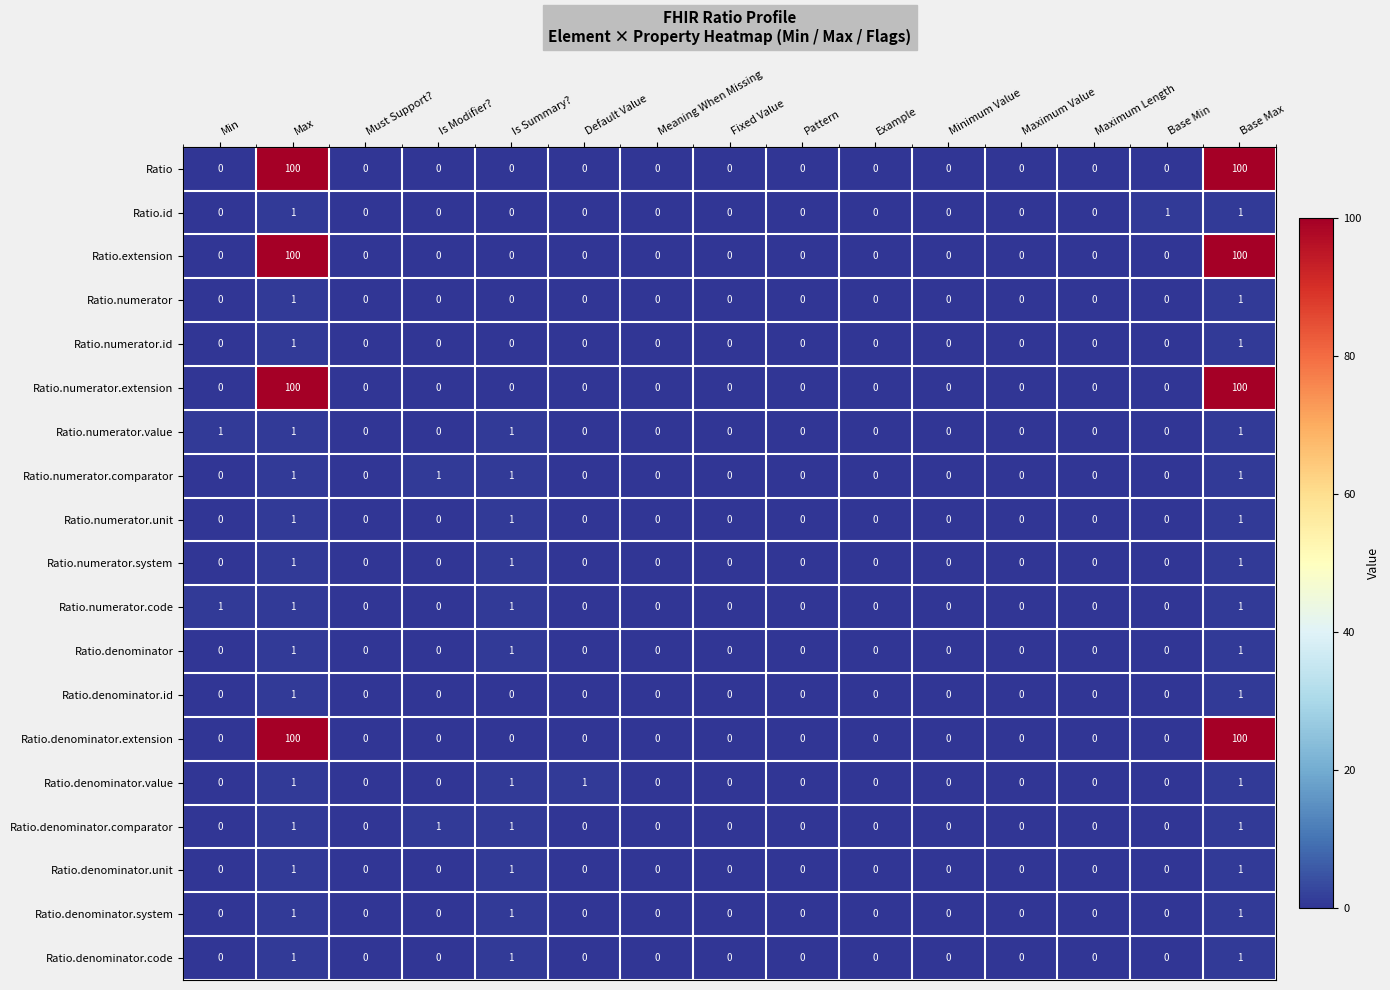

What is the greatest value displayed?

100